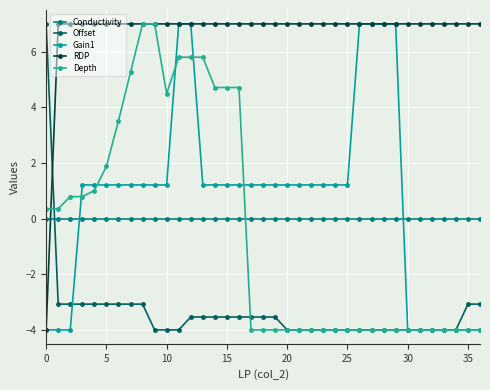

Does the chart display data point markers on the line(s)?

Yes